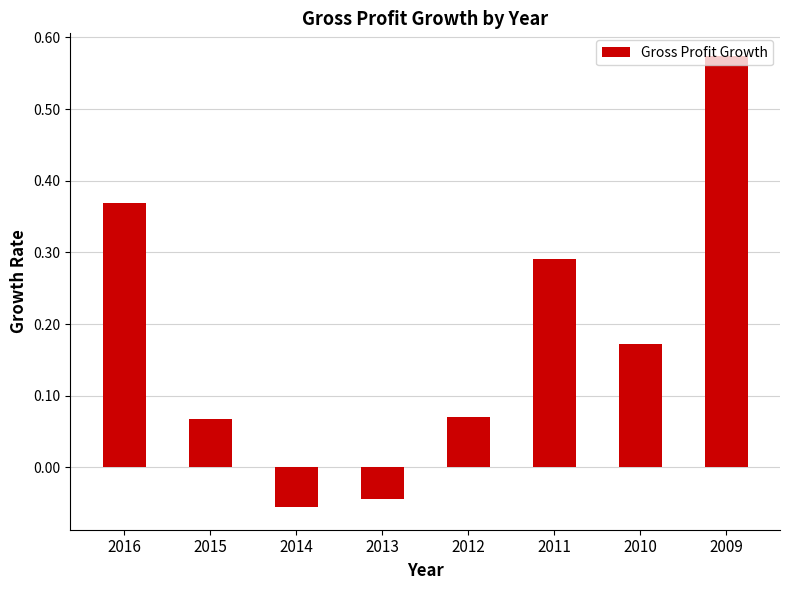

Between 2014 and 2009, which is larger?

2009